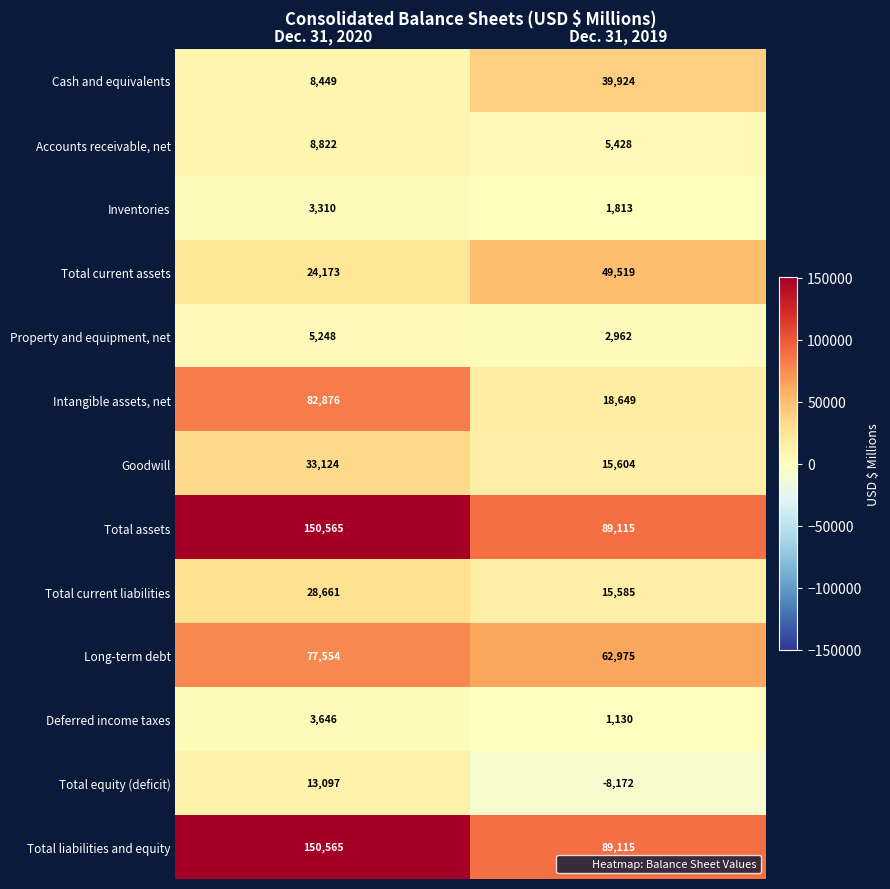

What is the total value across all series at Dec. 31, 2020?

590090